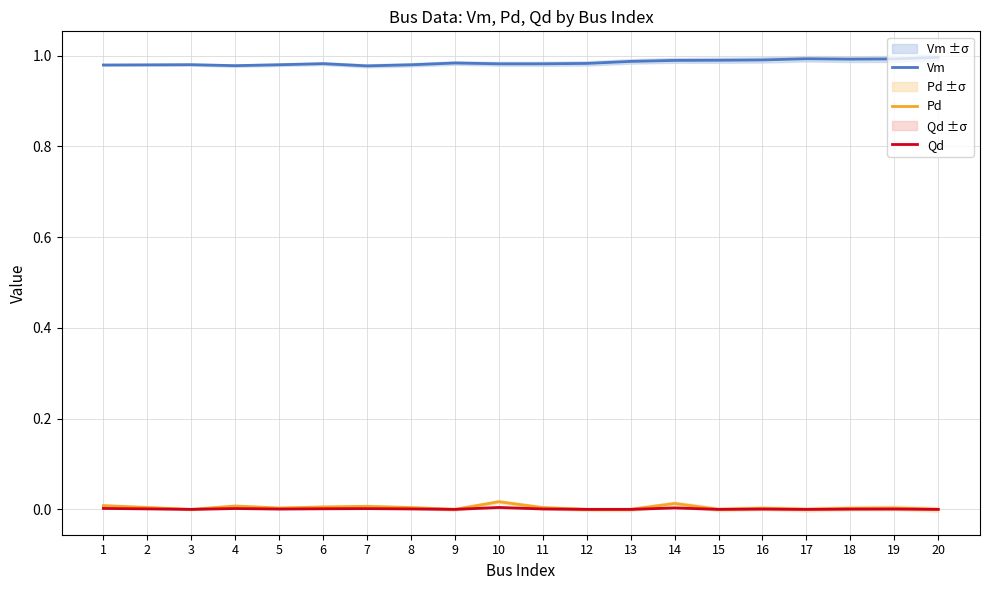

What is the total value across all series at 16?

1.0